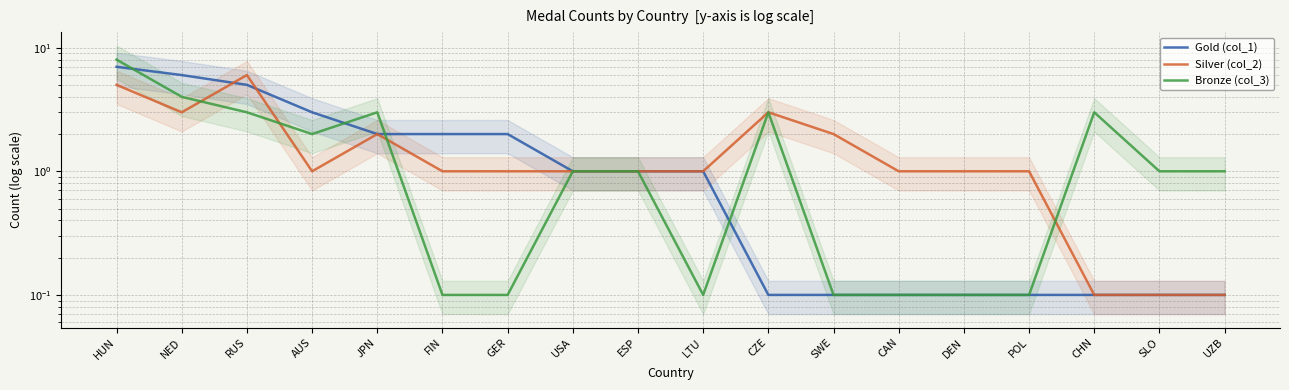

Is it true that Bronze (col_3) equals 2.0 at AUS?

True